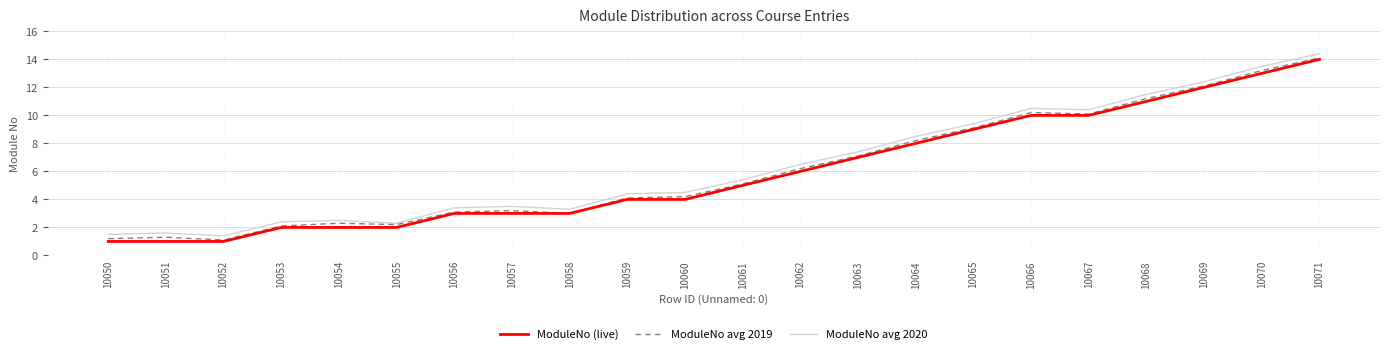

What are all the series names shown in the legend?

ModuleNo (live), ModuleNo avg 2019, ModuleNo avg 2020